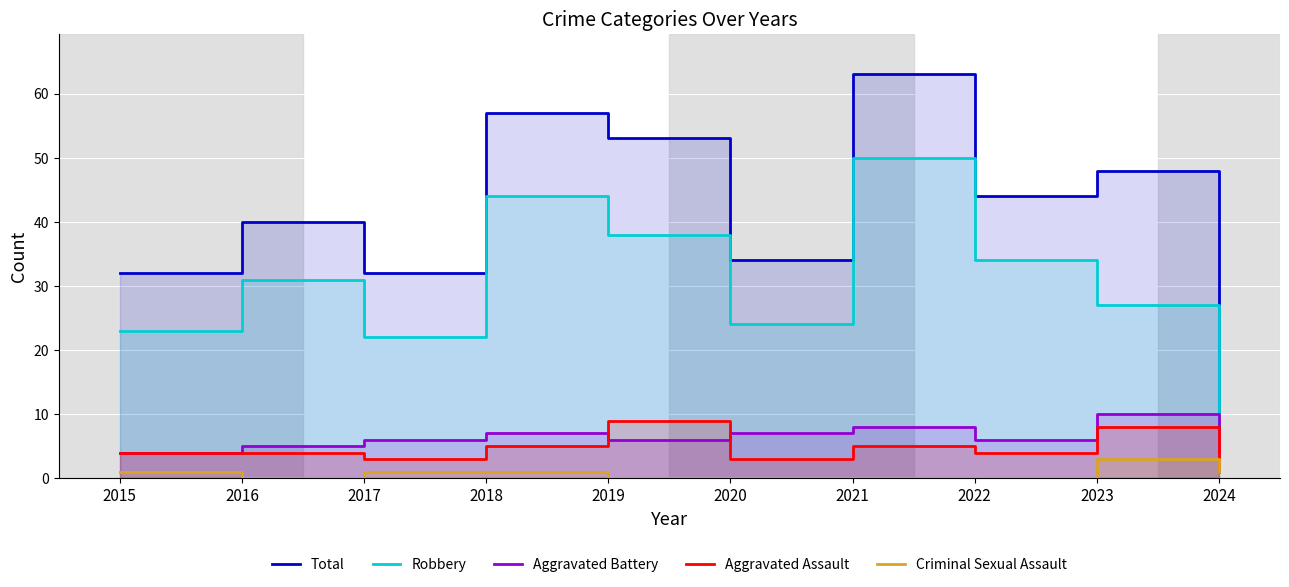

What is the greatest value displayed?

63